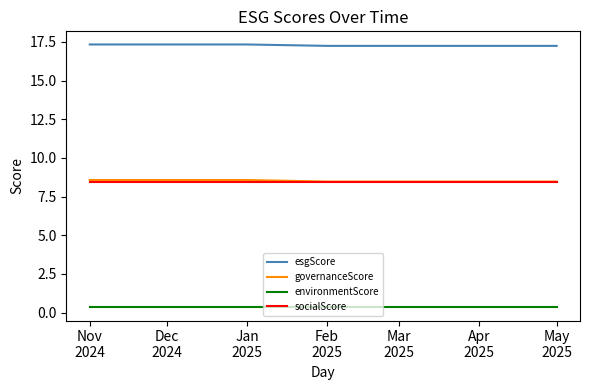

Which series has the largest total across all categories?

esgScore